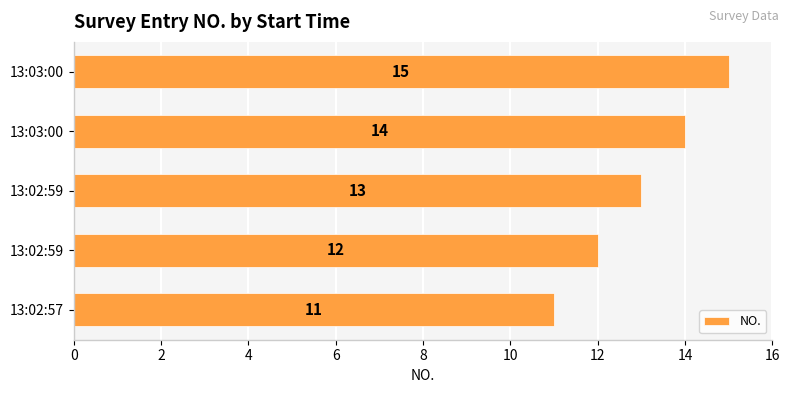

How many categories are shown in the chart?

5